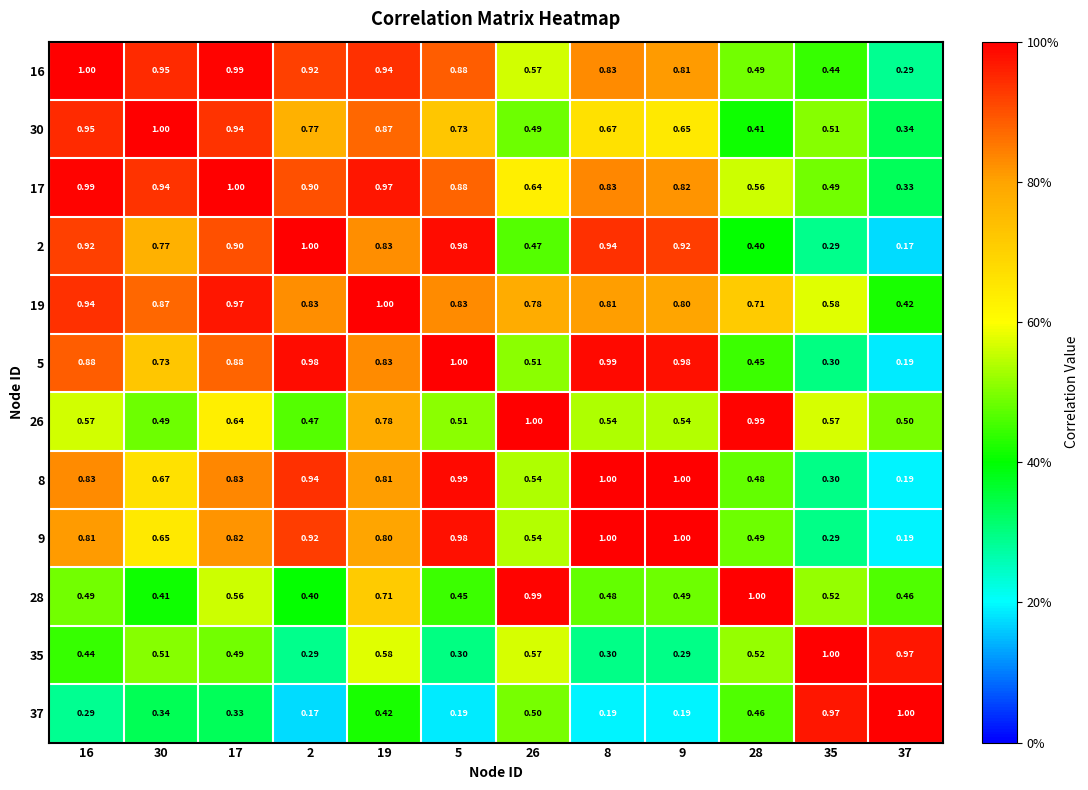

Reading right to left, transcribe all the data shown in this chart.

16: 37=0.3	35=0.4	28=0.5	9=0.8	8=0.8	26=0.6	5=0.9	19=0.9	2=0.9	17=1.0	30=0.9	16=1.0
30: 37=0.3	35=0.5	28=0.4	9=0.7	8=0.7	26=0.5	5=0.7	19=0.9	2=0.8	17=0.9	30=1.0	16=0.9
17: 37=0.3	35=0.5	28=0.6	9=0.8	8=0.8	26=0.6	5=0.9	19=1.0	2=0.9	17=1.0	30=0.9	16=1.0
2: 37=0.2	35=0.3	28=0.4	9=0.9	8=0.9	26=0.5	5=1.0	19=0.8	2=1.0	17=0.9	30=0.8	16=0.9
19: 37=0.4	35=0.6	28=0.7	9=0.8	8=0.8	26=0.8	5=0.8	19=1.0	2=0.8	17=1.0	30=0.9	16=0.9
5: 37=0.2	35=0.3	28=0.5	9=1.0	8=1.0	26=0.5	5=1.0	19=0.8	2=1.0	17=0.9	30=0.7	16=0.9
26: 37=0.5	35=0.6	28=1.0	9=0.5	8=0.5	26=1.0	5=0.5	19=0.8	2=0.5	17=0.6	30=0.5	16=0.6
8: 37=0.2	35=0.3	28=0.5	9=1.0	8=1.0	26=0.5	5=1.0	19=0.8	2=0.9	17=0.8	30=0.7	16=0.8
9: 37=0.2	35=0.3	28=0.5	9=1.0	8=1.0	26=0.5	5=1.0	19=0.8	2=0.9	17=0.8	30=0.7	16=0.8
28: 37=0.5	35=0.5	28=1.0	9=0.5	8=0.5	26=1.0	5=0.5	19=0.7	2=0.4	17=0.6	30=0.4	16=0.5
35: 37=1.0	35=1.0	28=0.5	9=0.3	8=0.3	26=0.6	5=0.3	19=0.6	2=0.3	17=0.5	30=0.5	16=0.4
37: 37=1.0	35=1.0	28=0.5	9=0.2	8=0.2	26=0.5	5=0.2	19=0.4	2=0.2	17=0.3	30=0.3	16=0.3